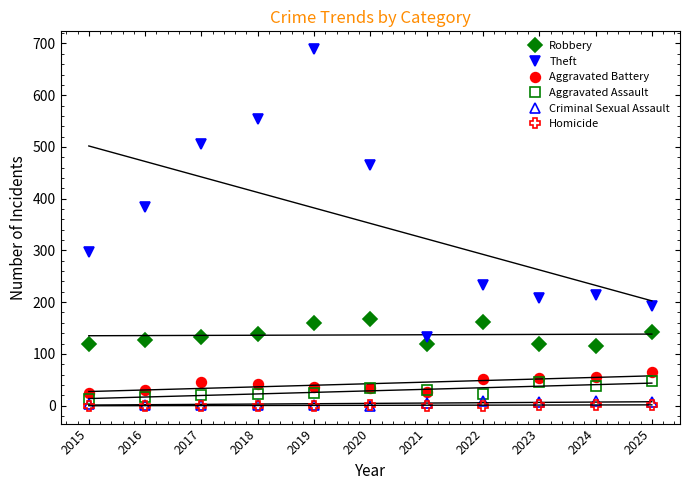

At which category is the sum across all series the highest?

2019